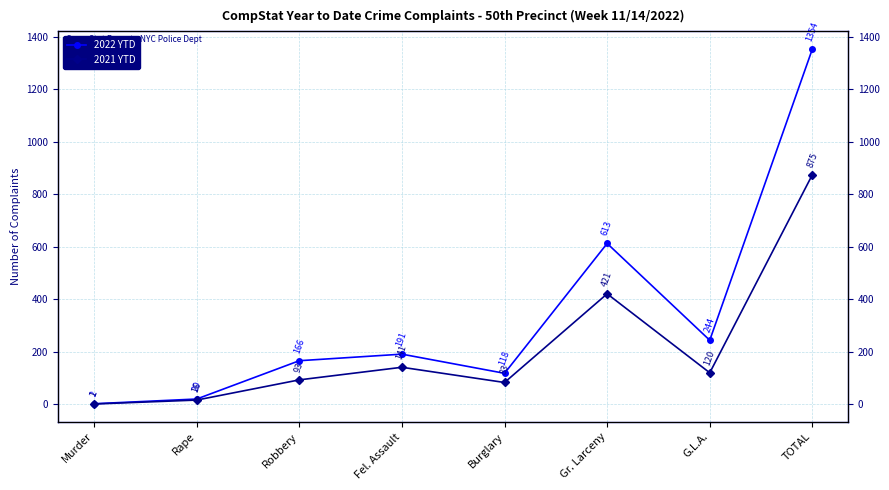

How many interior local peaks does the 2022 YTD series have?

2